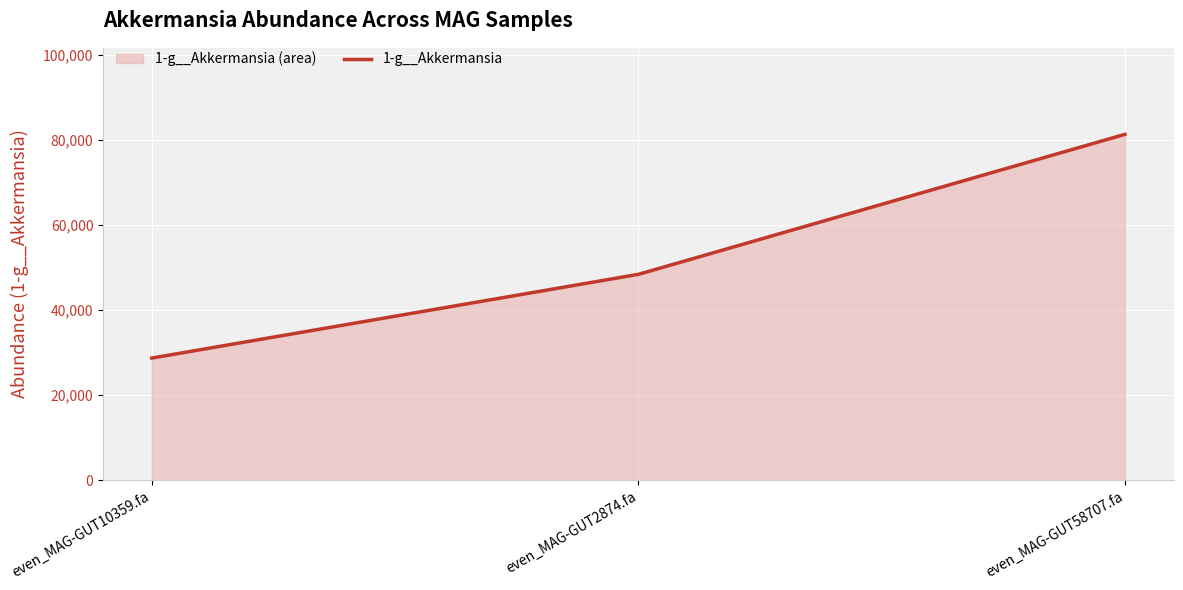

Which has a higher value, even_MAG-GUT2874.fa or even_MAG-GUT58707.fa?

even_MAG-GUT58707.fa